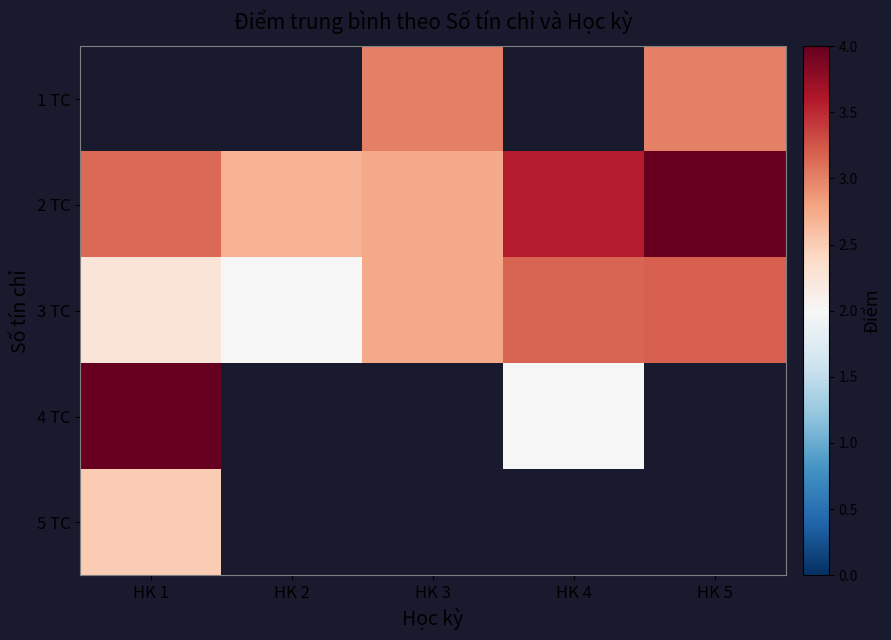

Count the number of data series in this chart.

5